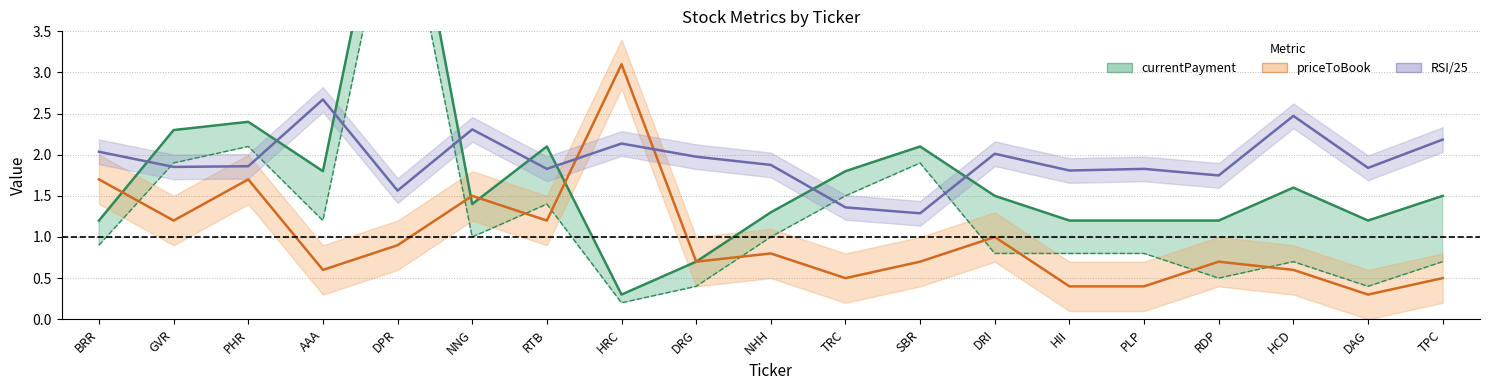

At which category does priceToBook reach its first local valley?

GVR